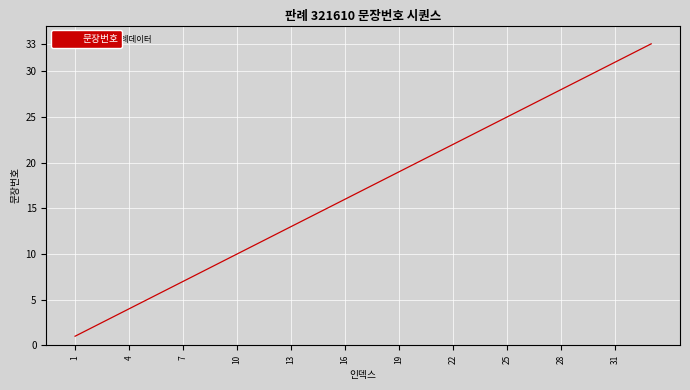

What is the greatest value displayed?

33